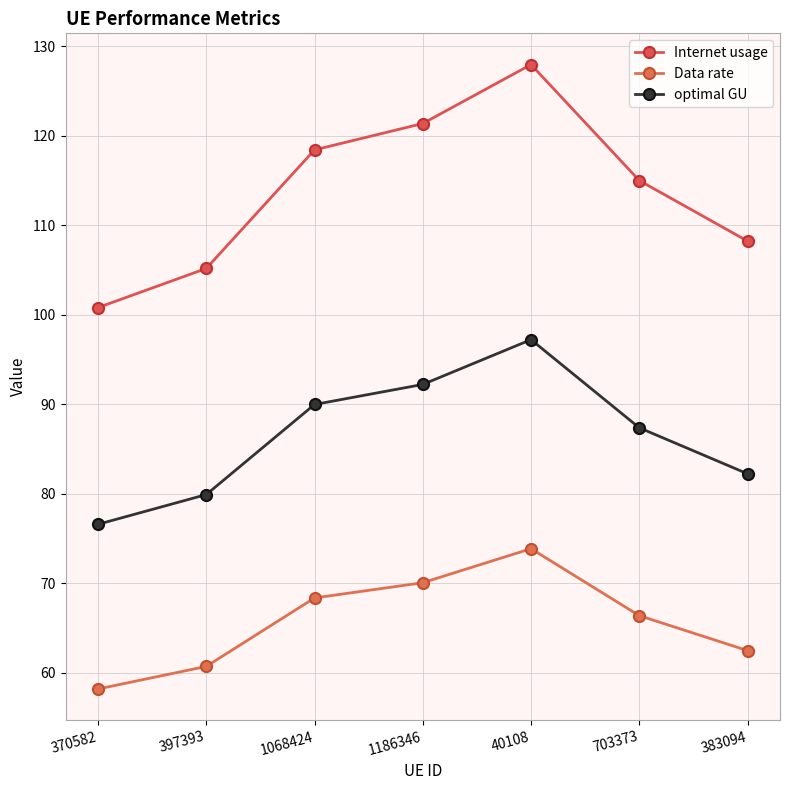

What is the sum of all Data rate values?

460.2